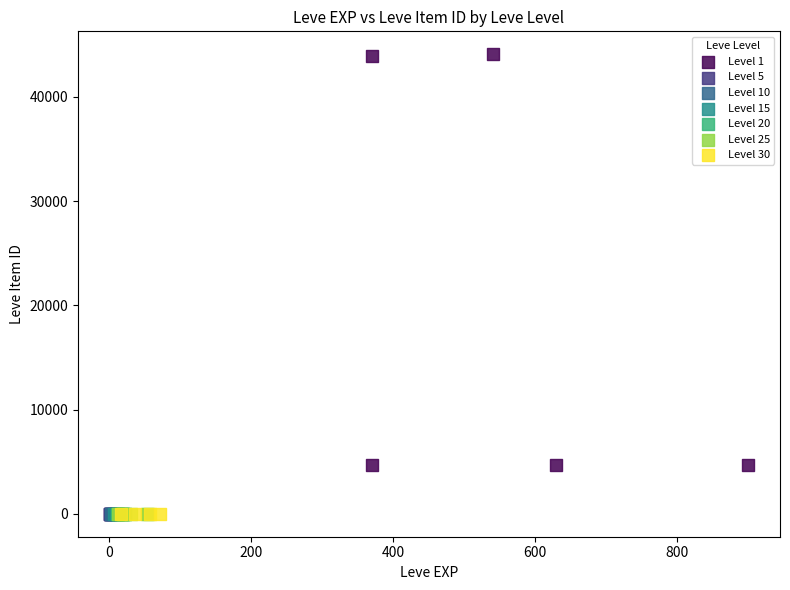

Which series contains the highest Y value?

Level 1